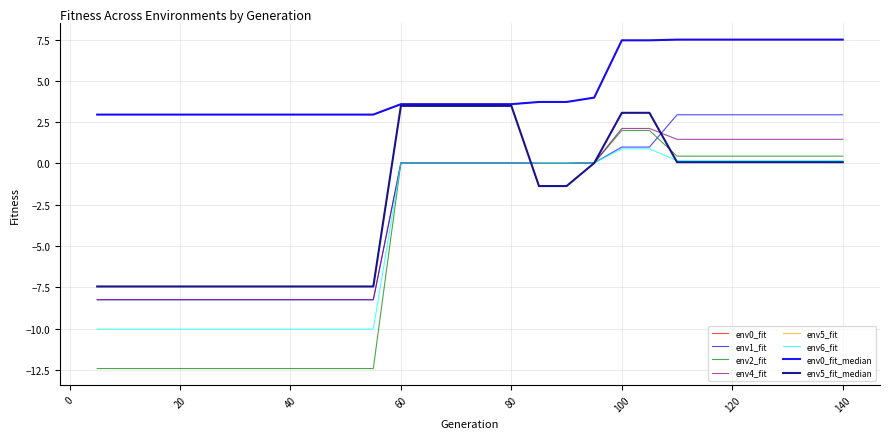

Which series ends up on top after the final intersection of env2_fit and env5_fit?

env2_fit